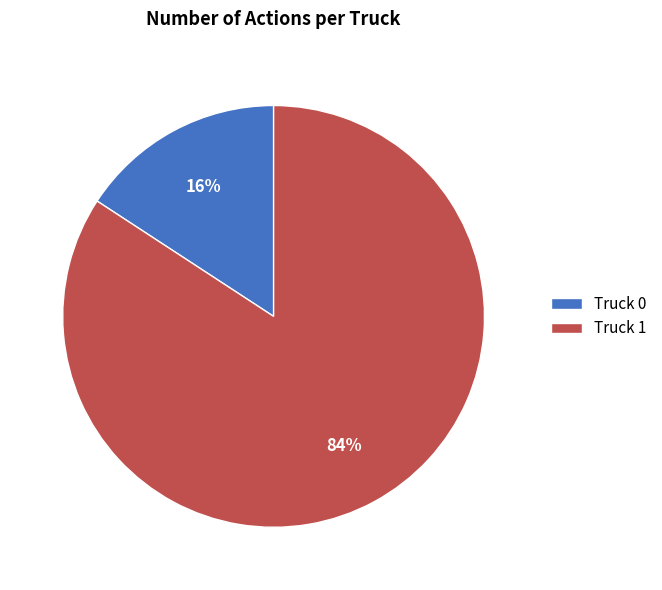

To the nearest percent, what is the difference between the largest and smallest slice percentages?

68%